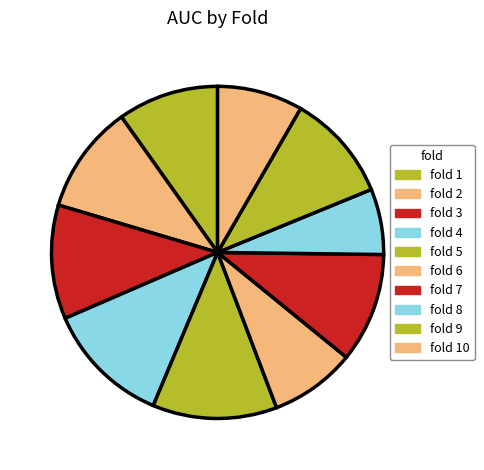

To the nearest percent, what is the average slice percentage?

10%